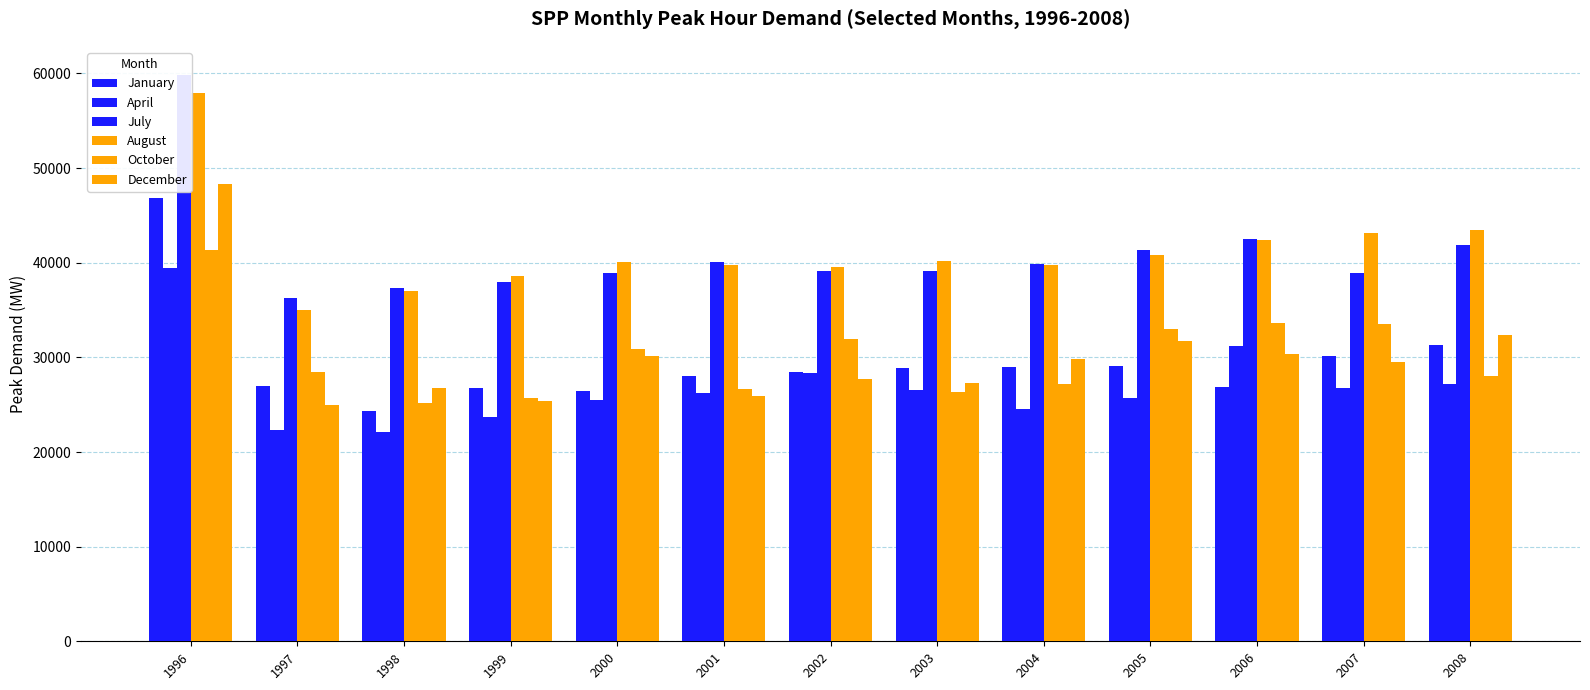

How many groups of bars are there?

13